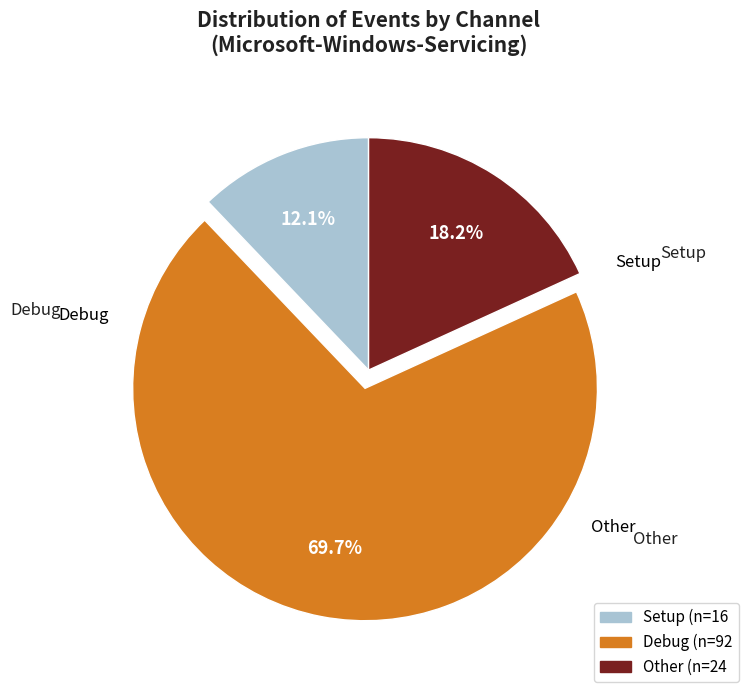

How many slices are in this pie chart?

3